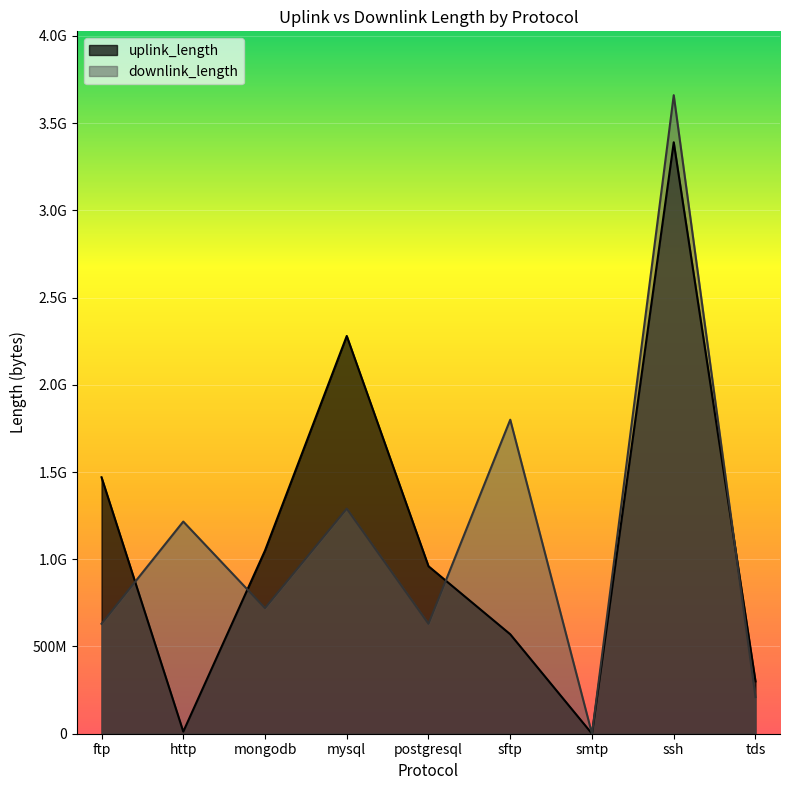

True or false: uplink_length and downlink_length intersect in this chart.

True